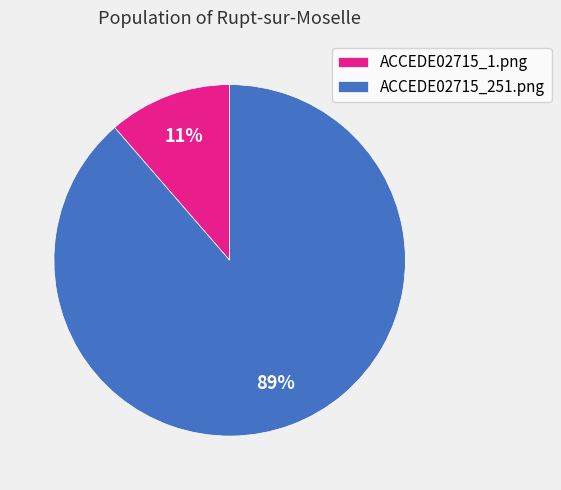

To the nearest percent, what is the average slice percentage?

50%